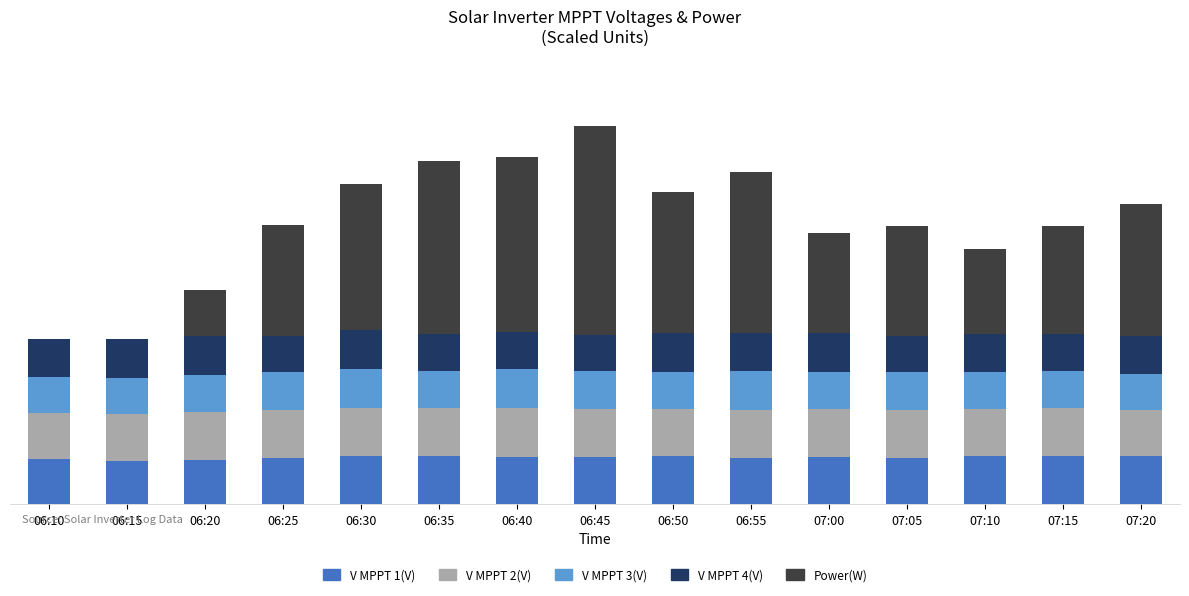

Are the bars grouped side by side (vs. stacked)?

No